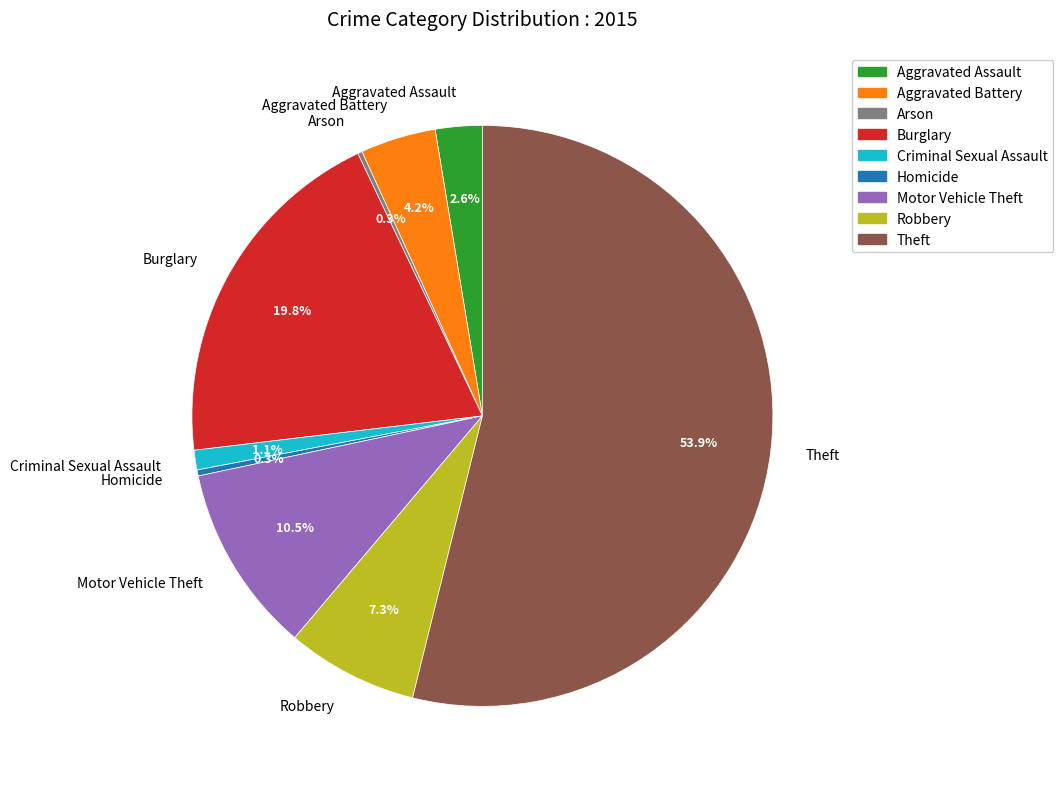

True or false: Motor Vehicle Theft accounts for 3% of the total.

False